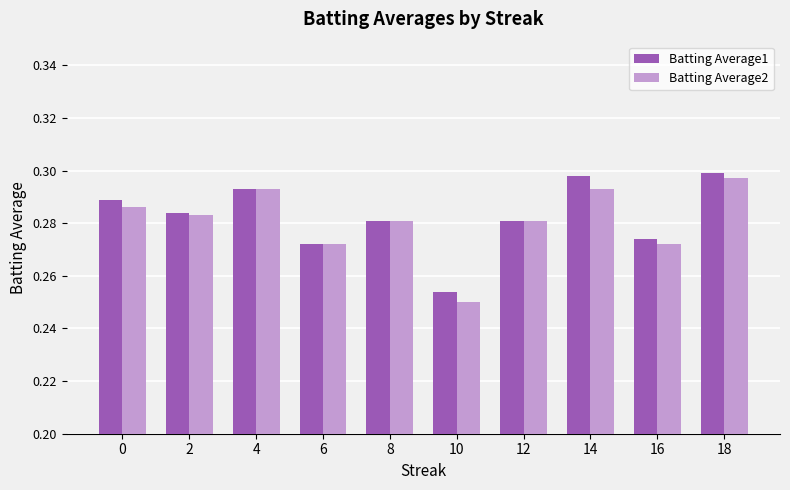

The Batting Average2 series shows 0.3 at 16. True or false?

True